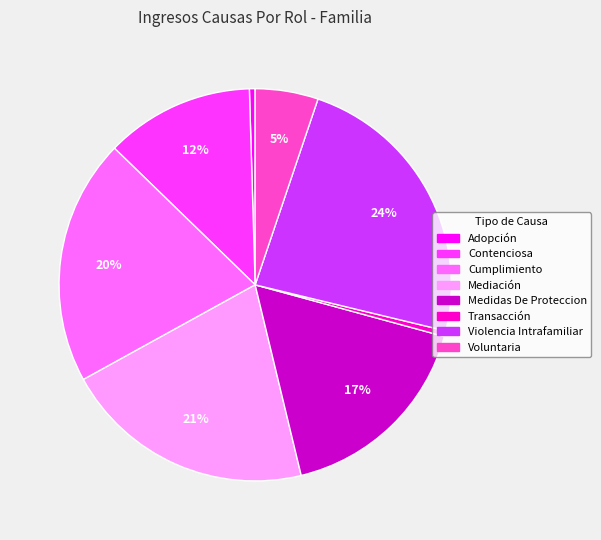

True or false: Transacción accounts for 12% of the total.

False